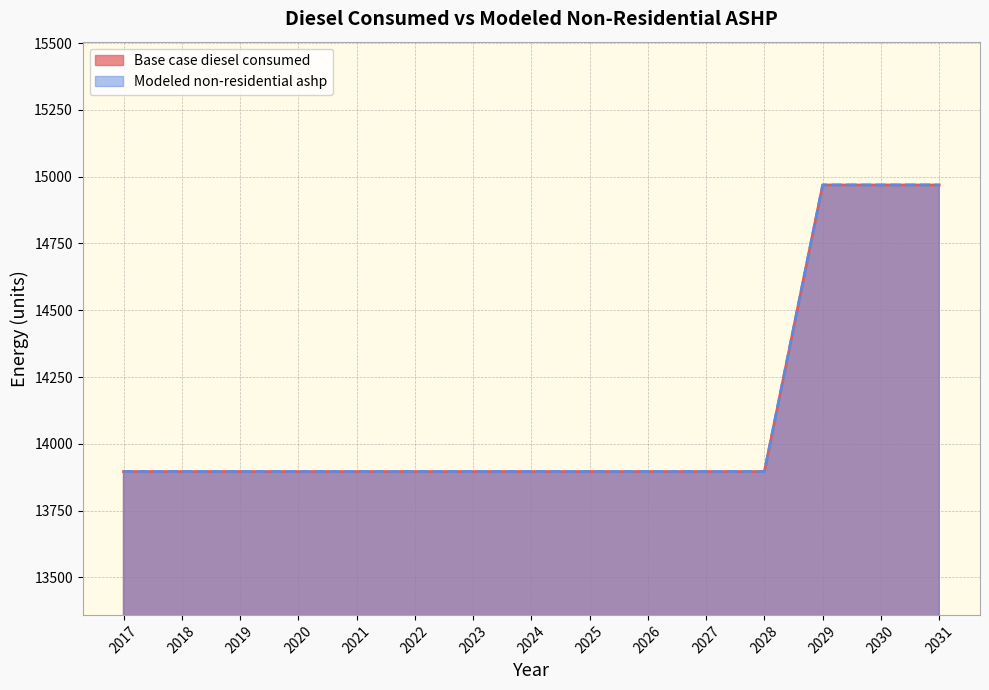

What is the total value across all series at 2028?

27792